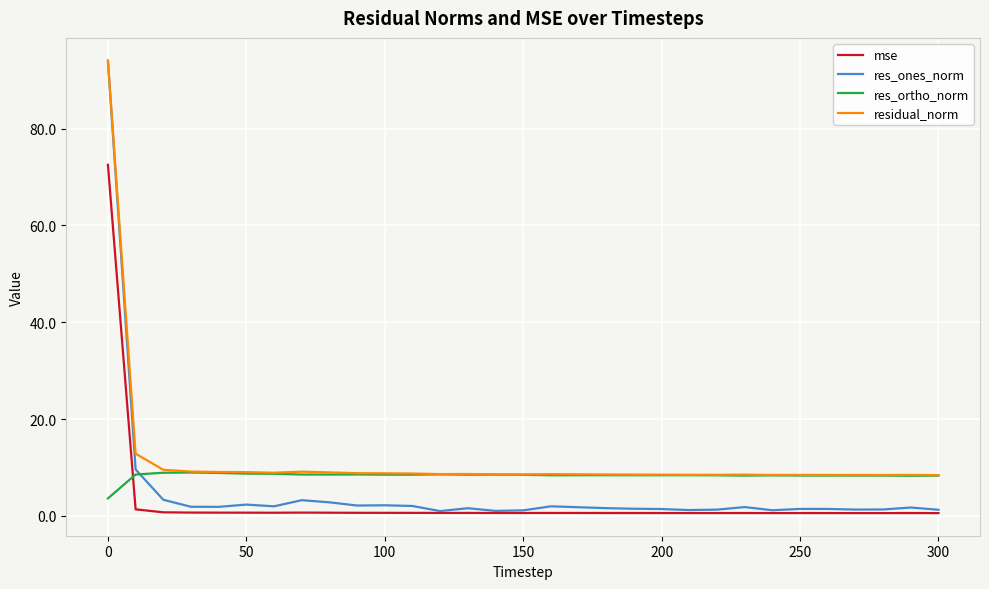

After their last crossing, which series has the higher values: res_ortho_norm or res_ones_norm?

res_ortho_norm